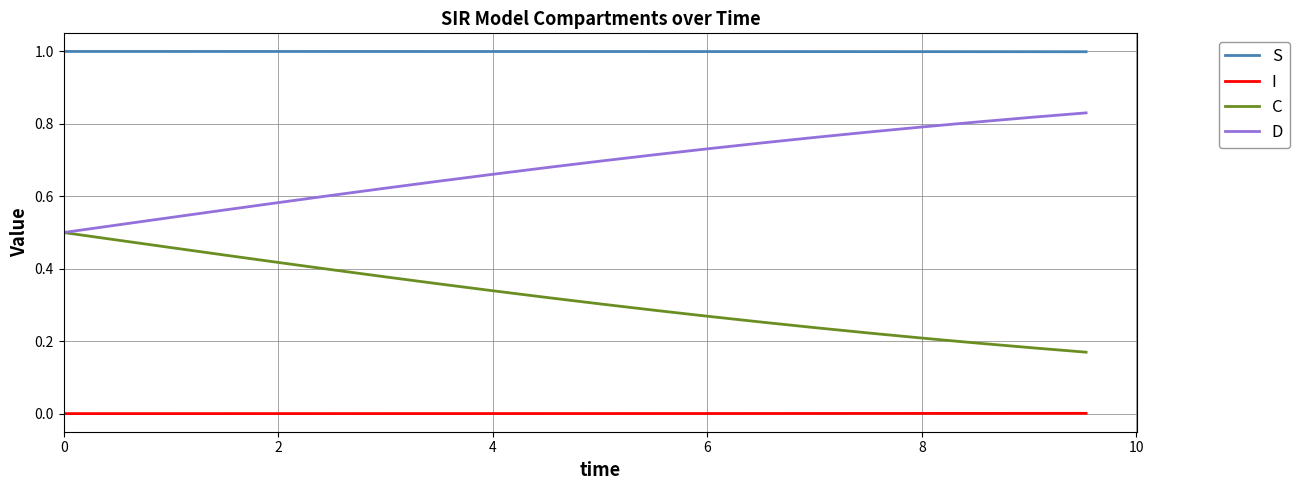

True or false: D and S cross at least once.

False